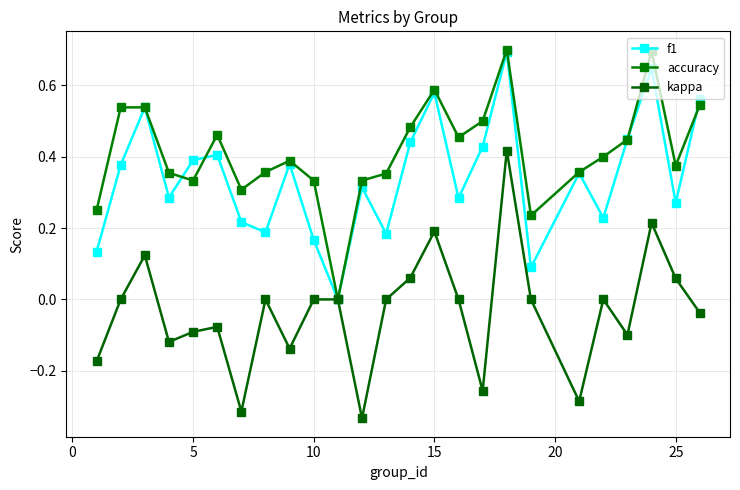

How many data points in accuracy are above 0?

24